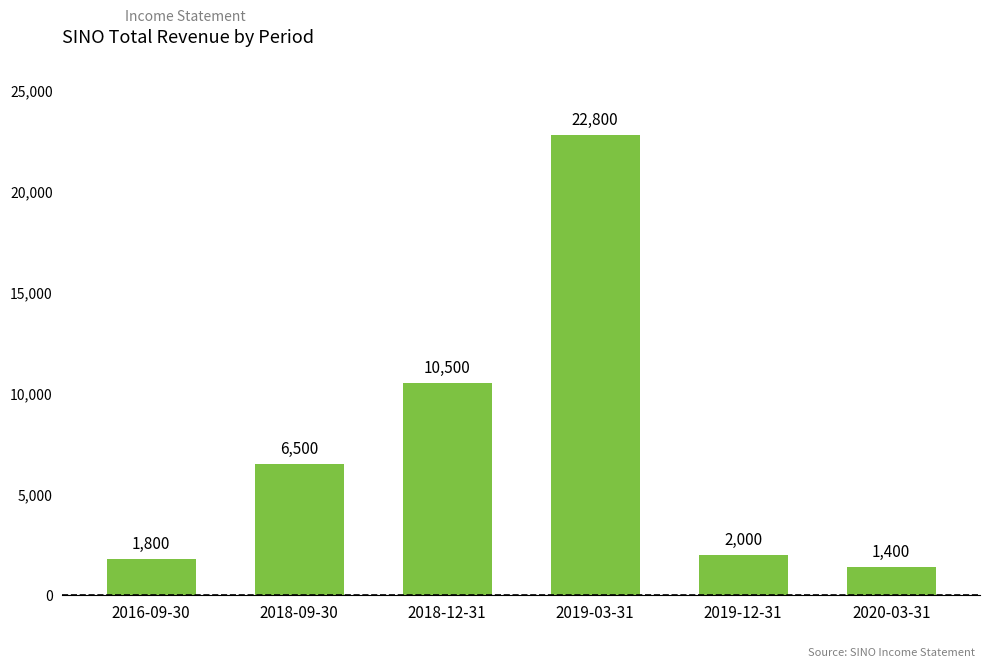

What position from the right is 2018-09-30?

5